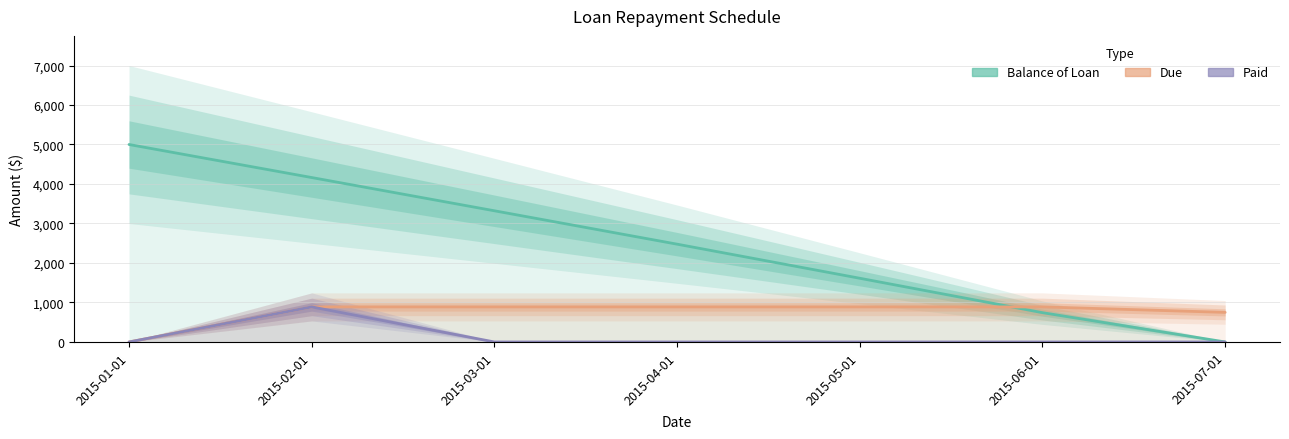

What is the total value across all series at 2015-05-01?

2500.7